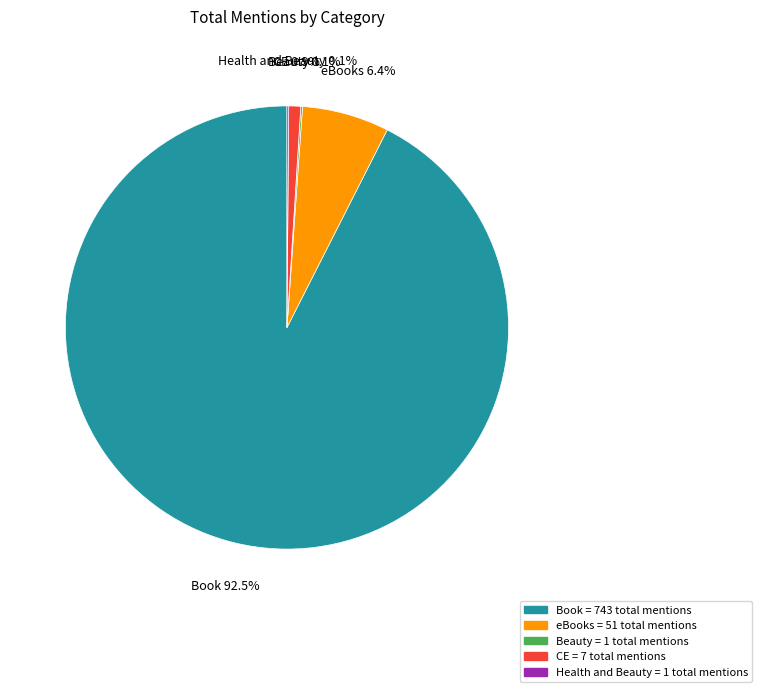

Is the sum of CE and Book greater than half?

Yes